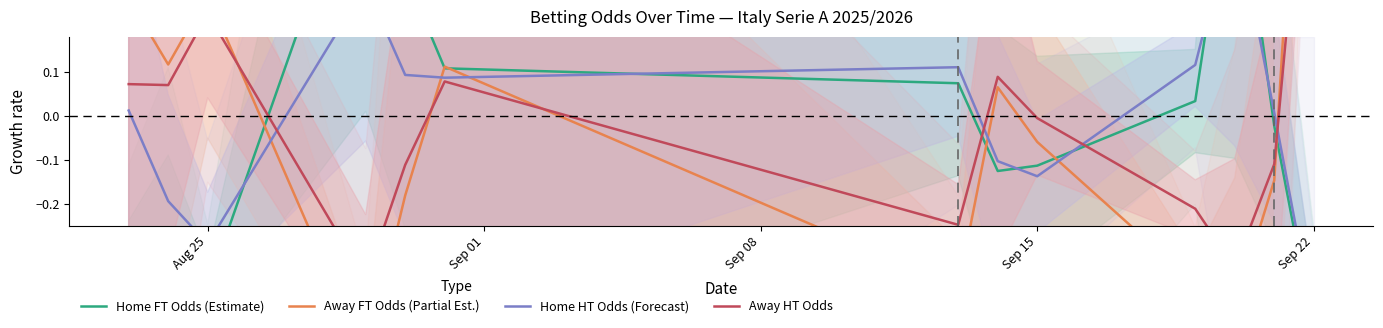

The Away FT Odds (Partial Est.) series shows -0.3 at Sep 22. True or false?

False